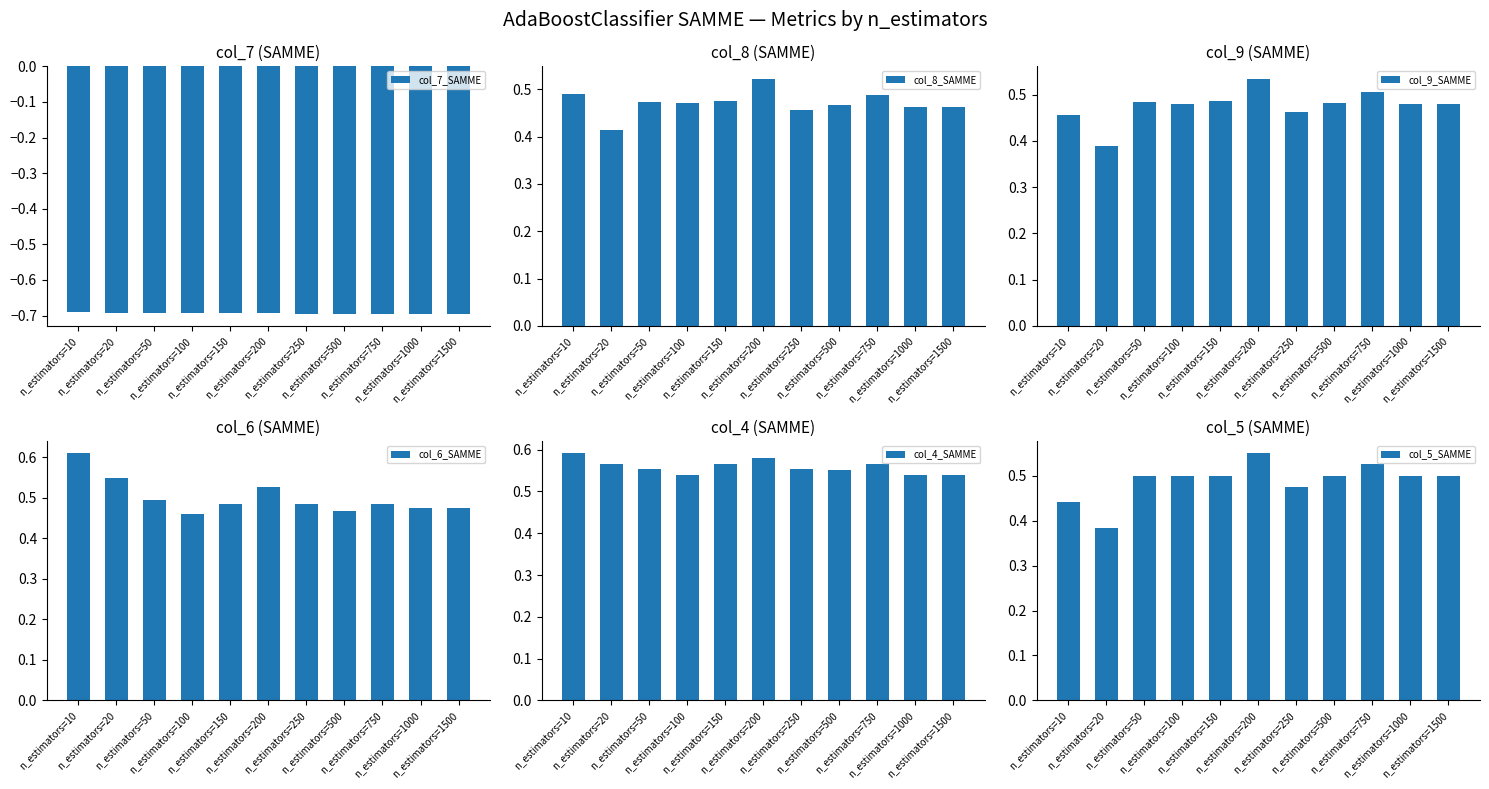

At n_estimators=1000, list the series in order from smallest to largest.

col_7_SAMME, col_8_SAMME, col_6_SAMME, col_9_SAMME, col_5_SAMME, col_4_SAMME